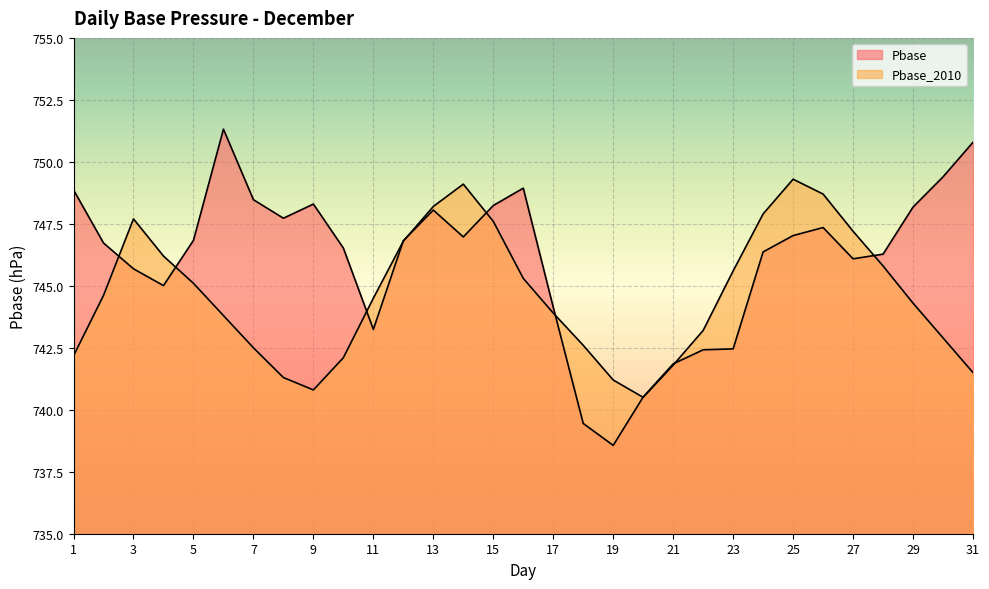

What is the sum of the Pbase_2010 values at 20 and 24?

1488.4